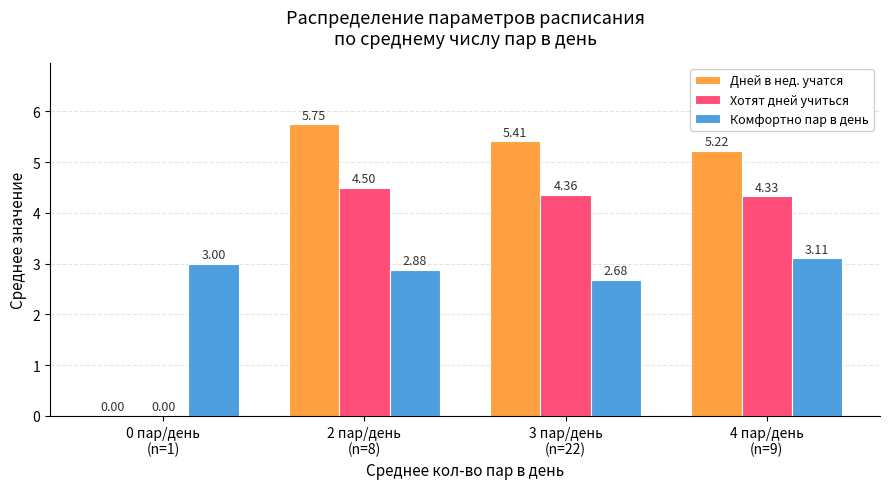

Which series has the largest total across all categories?

Дней в нед. учатся